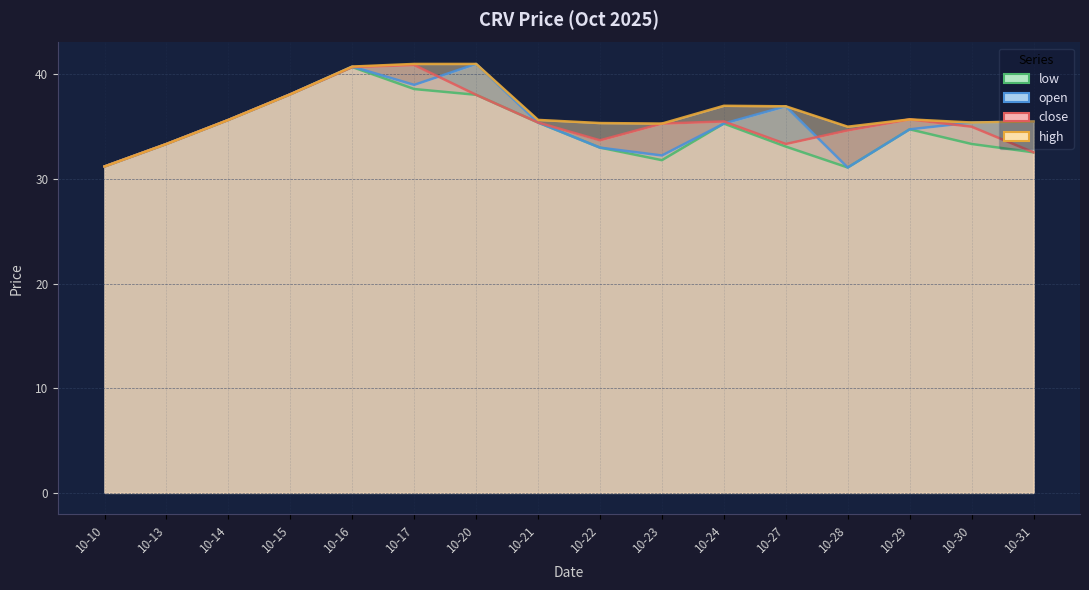

At which category does low reach its first local valley?

10-23